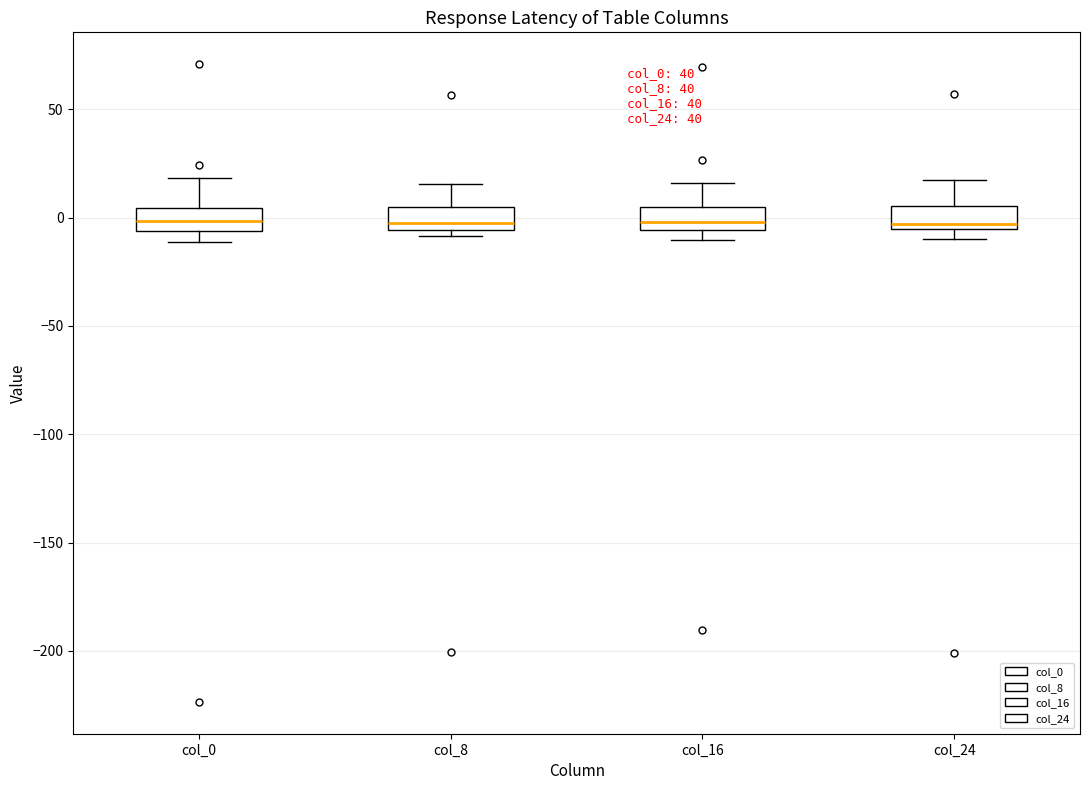

Where is the upper edge of the box for col_16 on the y-axis? The values are not printed on the chart, so give them approximately, as read against the axis.

5